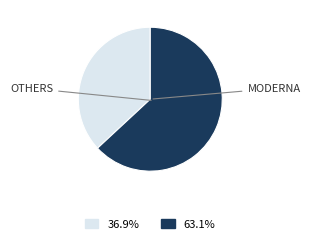

Is there any slice that represents more than half of the pie?

Yes